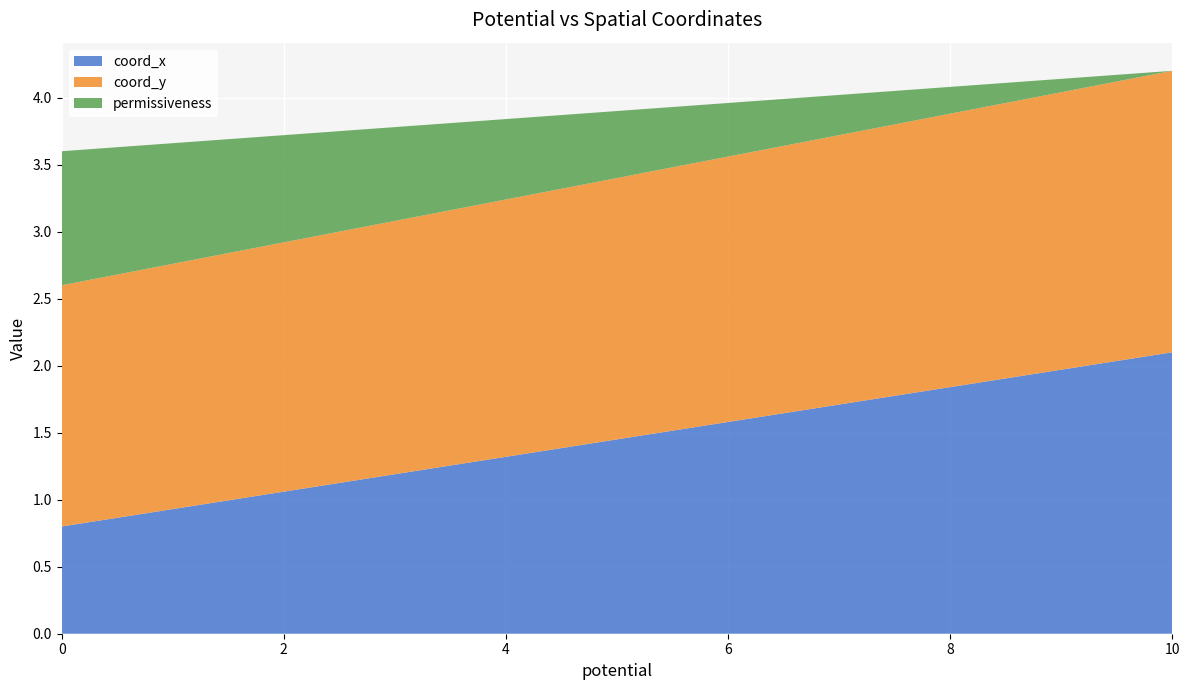

Reading left to right, what are all the values shown in this chart?

coord_x: 0=0.8	10=2.1
coord_y: 0=1.8	10=2.1
permissiveness: 0=1.0	10=0.0